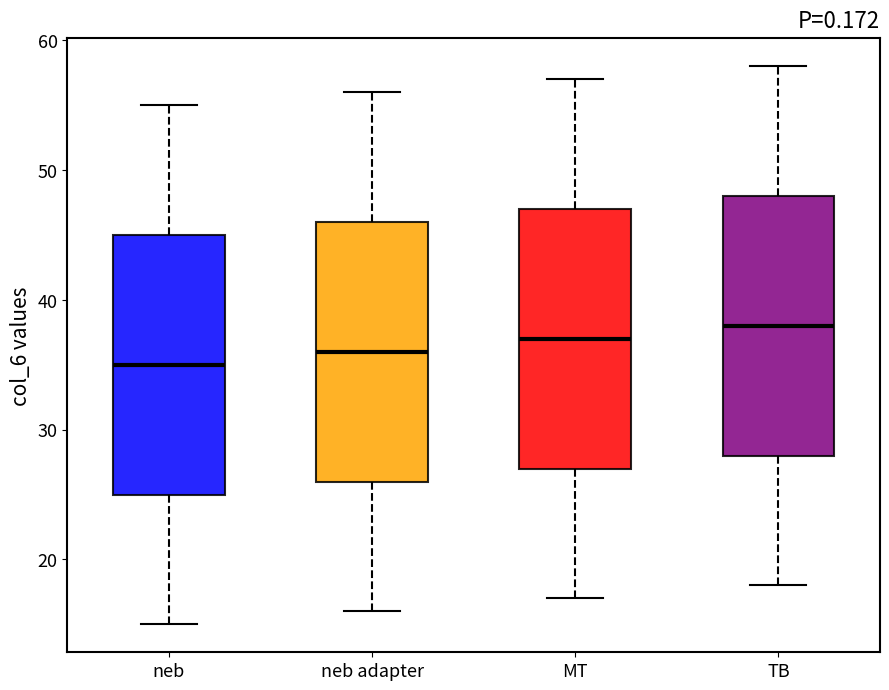

Which box has the highest median line?

TB